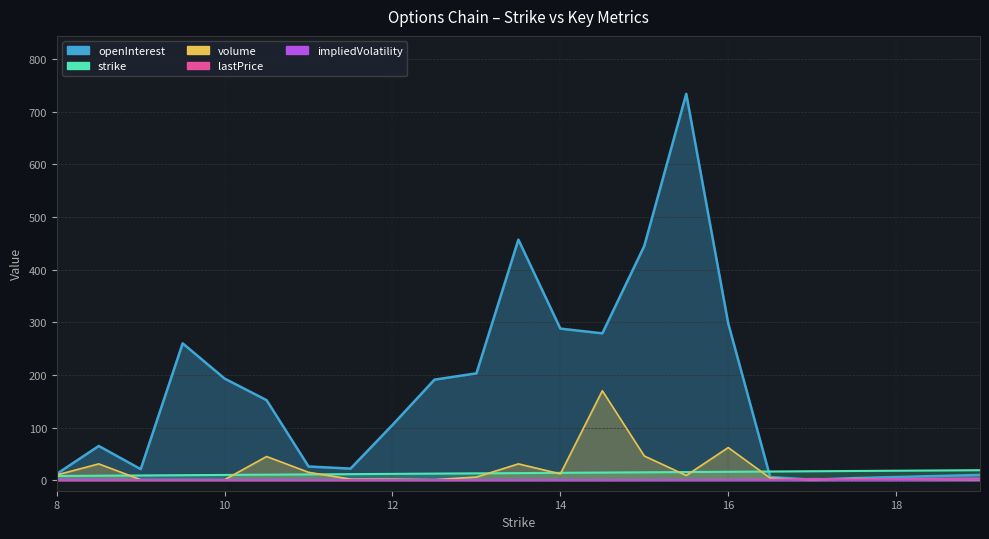

At which label is lastPrice closest to 1?

16